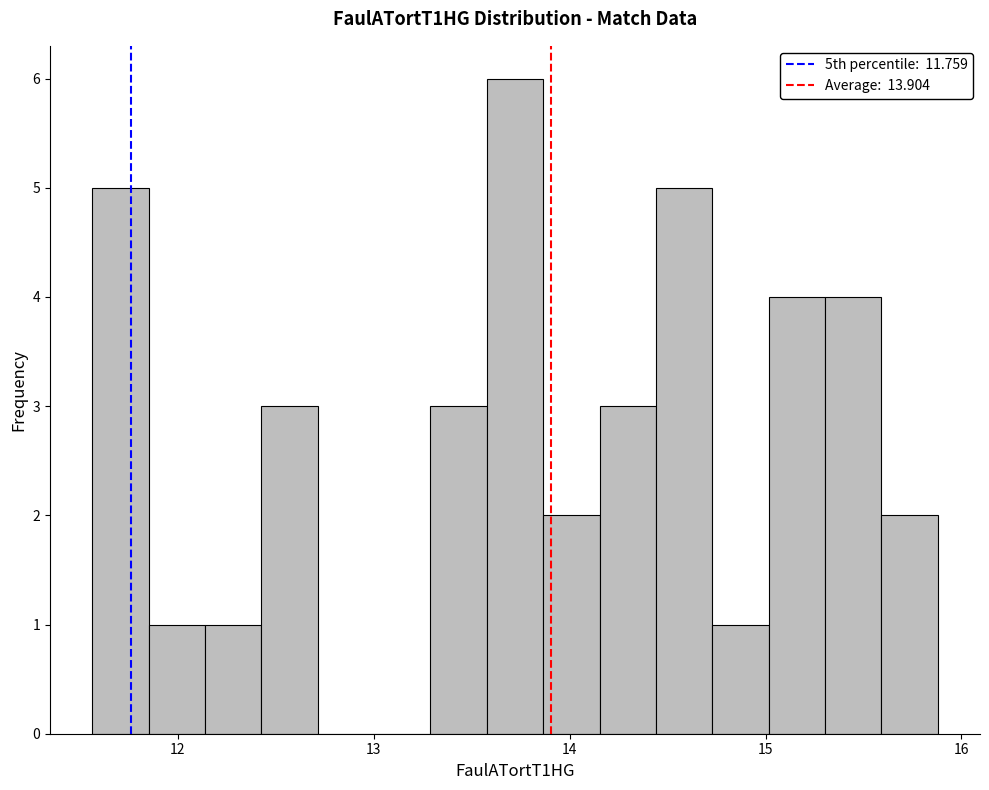

Around what value on the x-axis is the tallest bar? Give the approximate position of its centre, as read against the axis.

13.7